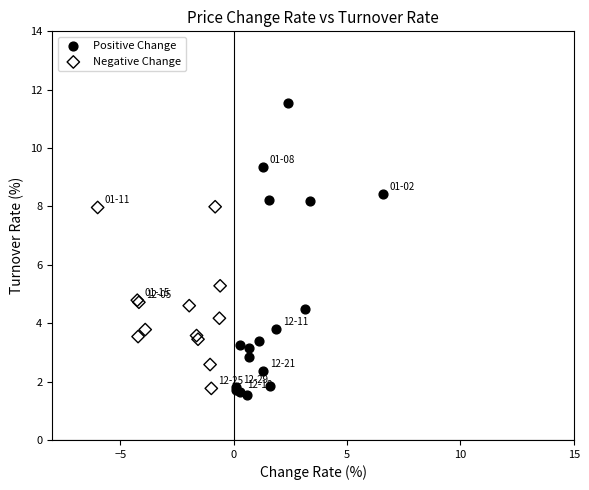

Which series contains the highest Y value?

Positive Change